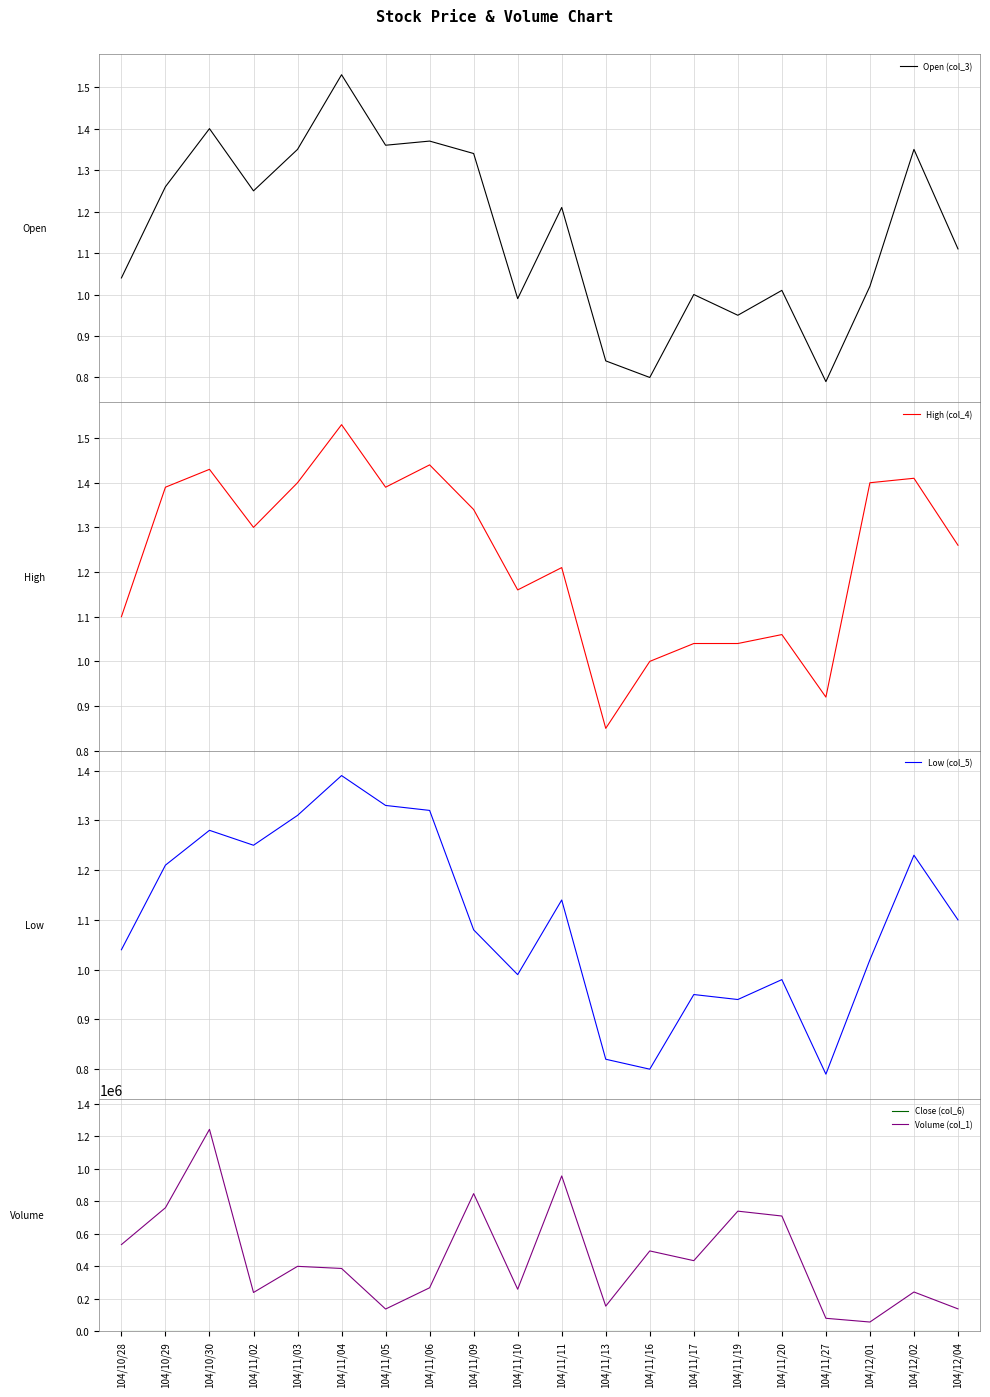

Which category has the highest value across all series?

104/10/30